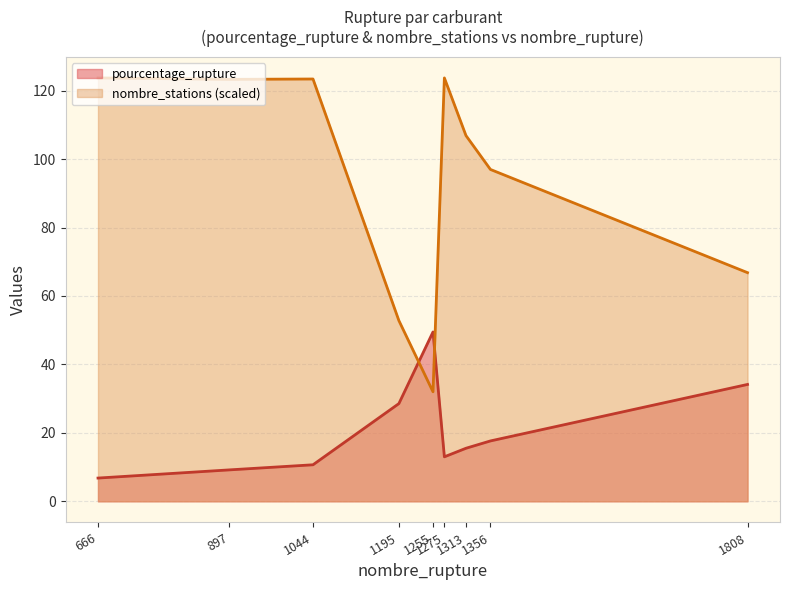

What is the minimum value shown in the chart?

6.8